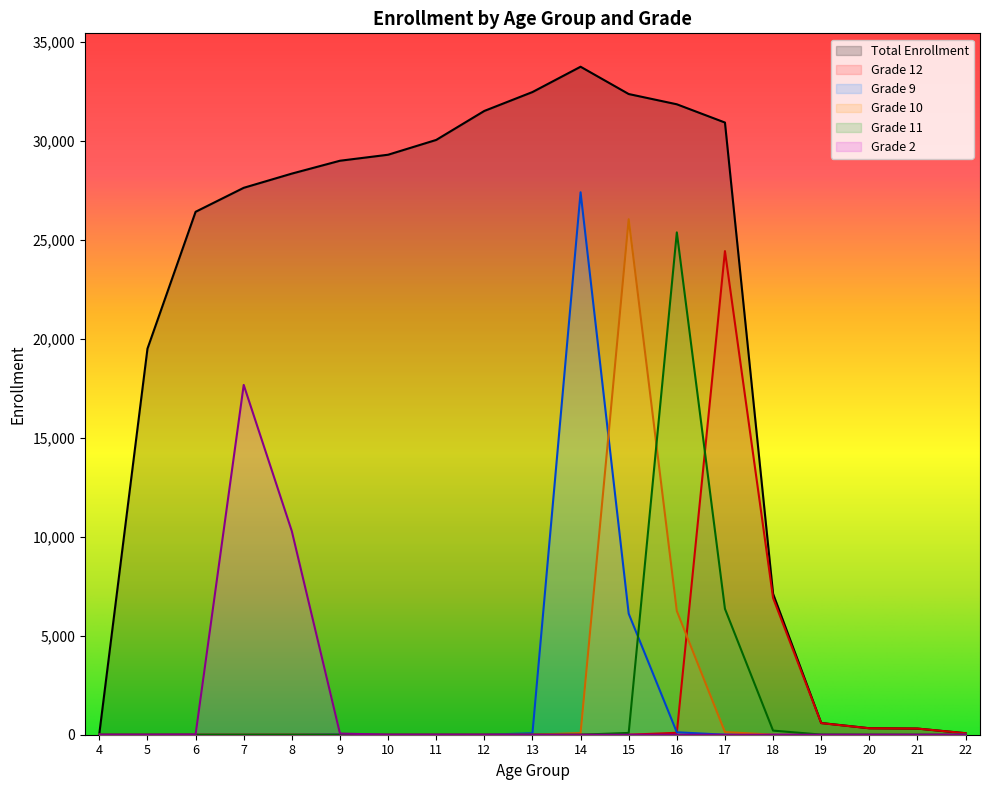

At which category does the chart reach its minimum across all series?

4